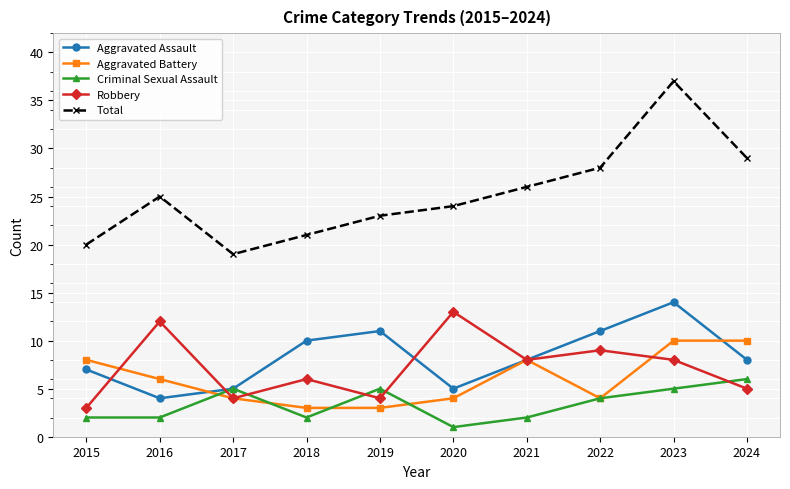

True or false: Total and Criminal Sexual Assault cross at least once.

False